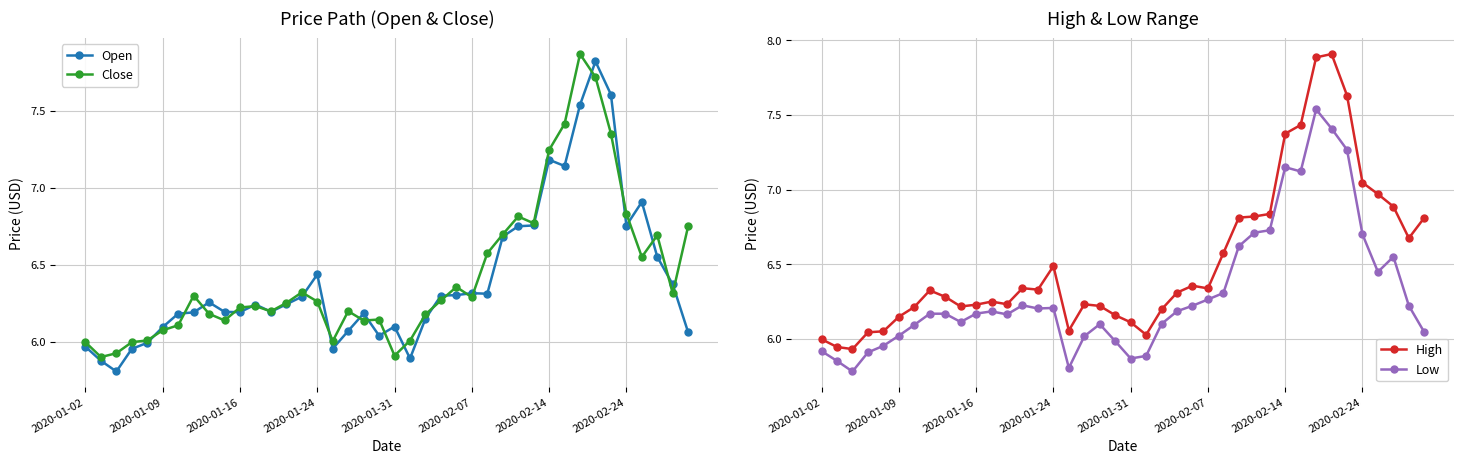

Which series has the widest spread of values?

Open